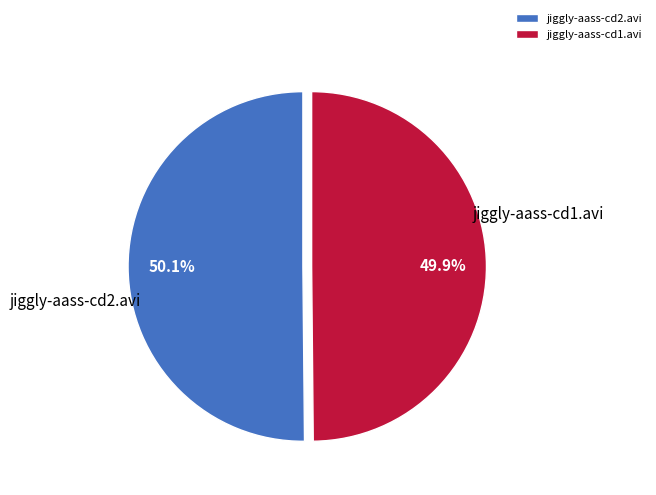

What is the ratio of the value at jiggly-aass-cd1.avi to the value at jiggly-aass-cd2.avi?

1.0